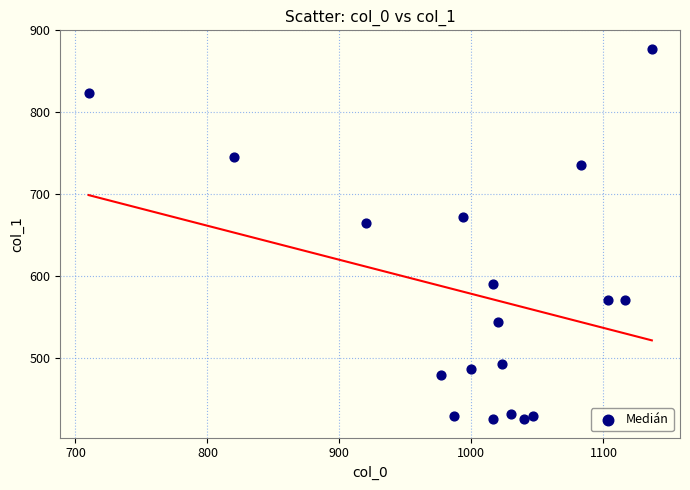

What is the range of X values (max minus min)?

426.7